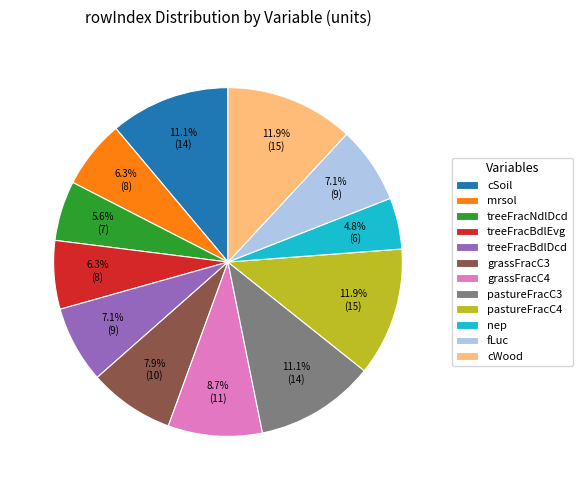

What portion of the pie excludes cSoil?

88.9%